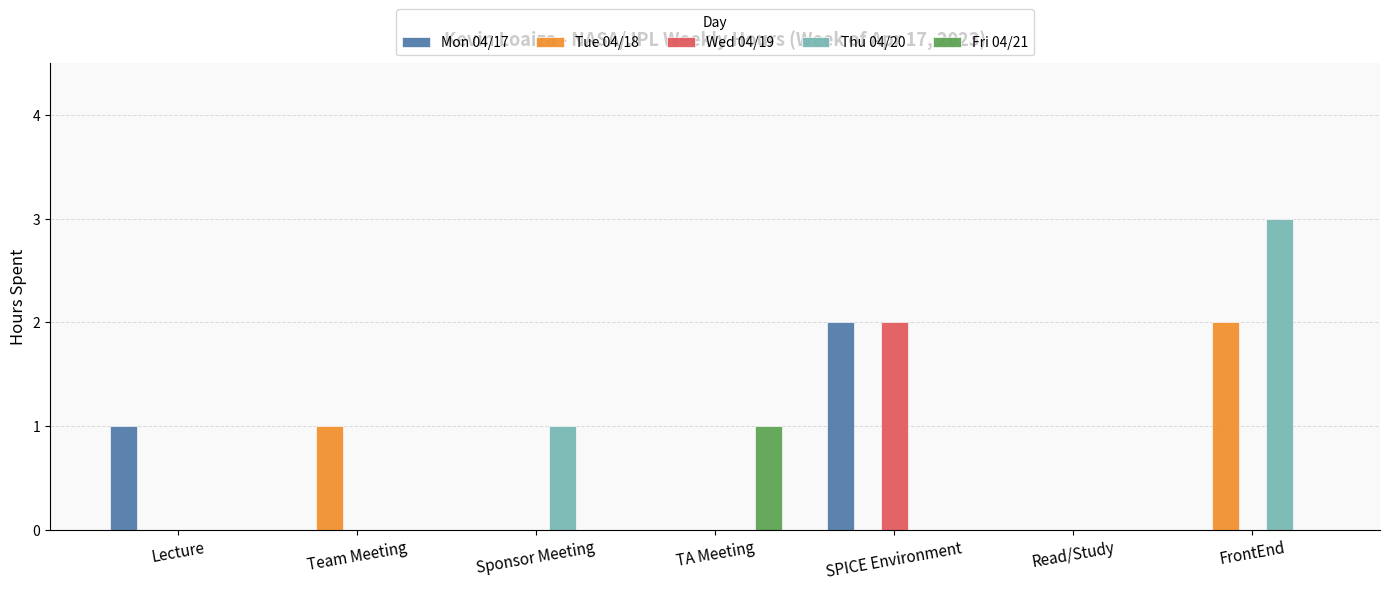

What is the sum of all Mon 04/17 values?

3